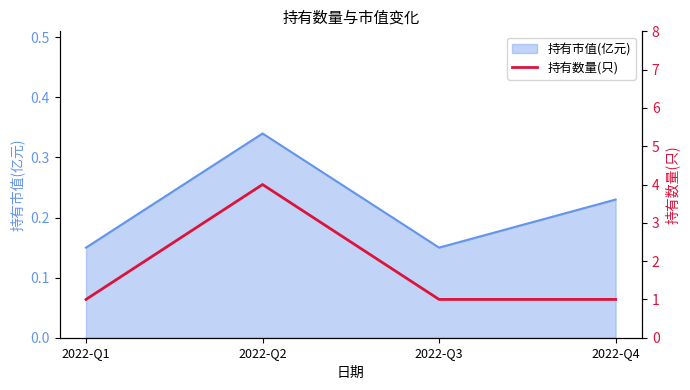

What is the minimum value shown in the chart?

1